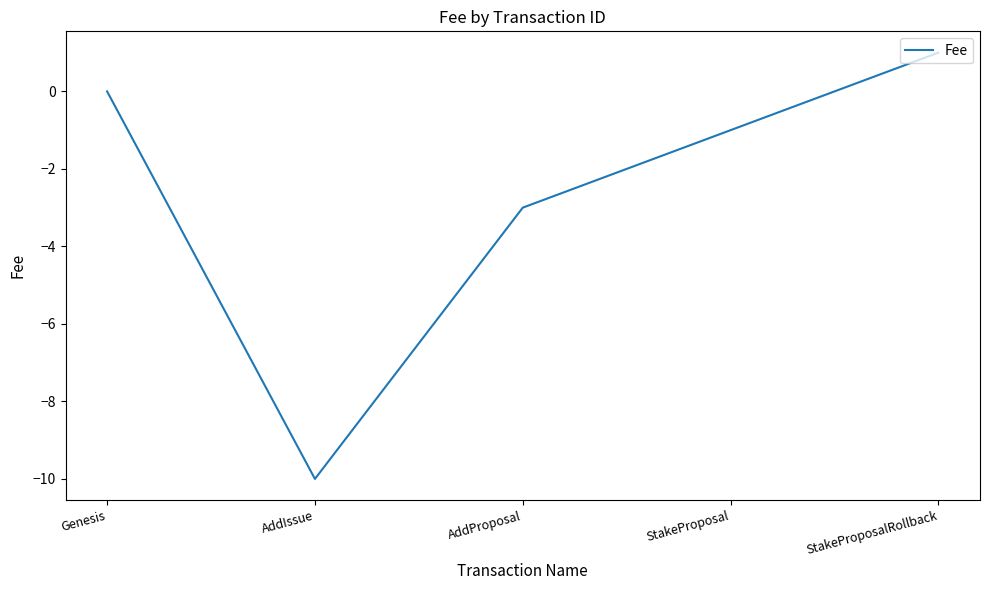

Reading left to right, extract all data points from this chart.

0	-10	-3	-1	1